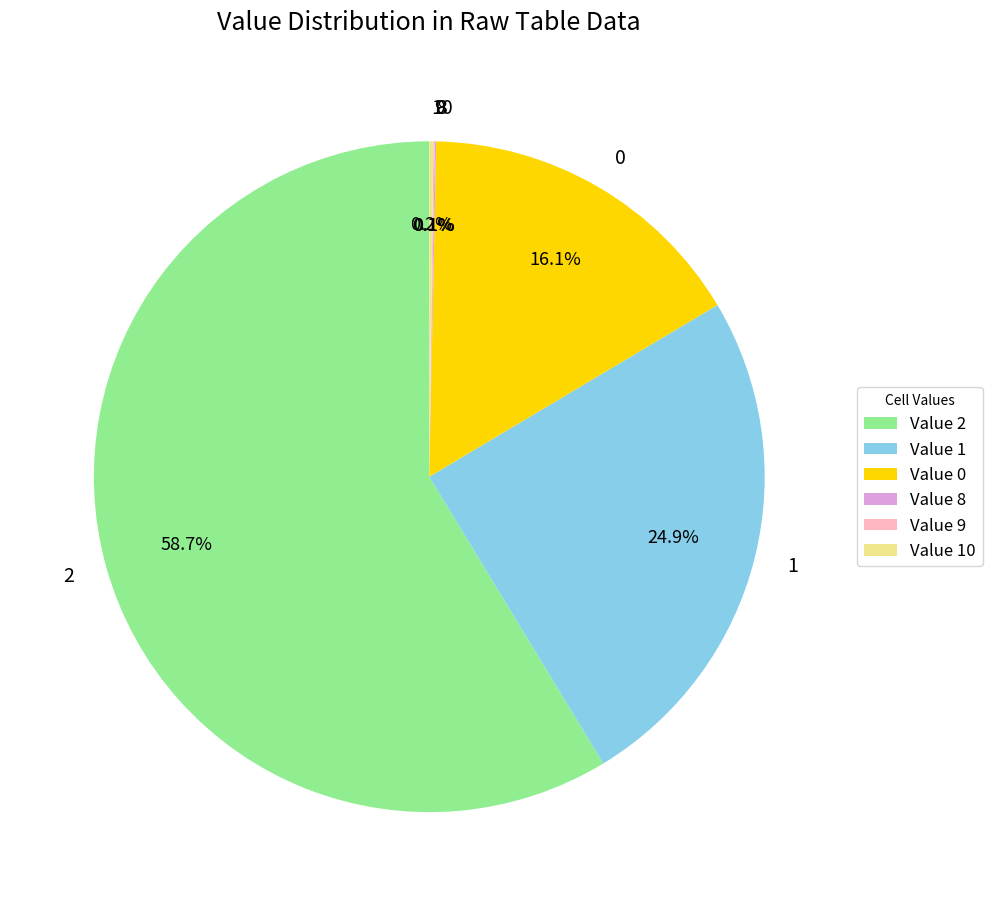

Is the sum of 2 and 1 greater than half?

Yes